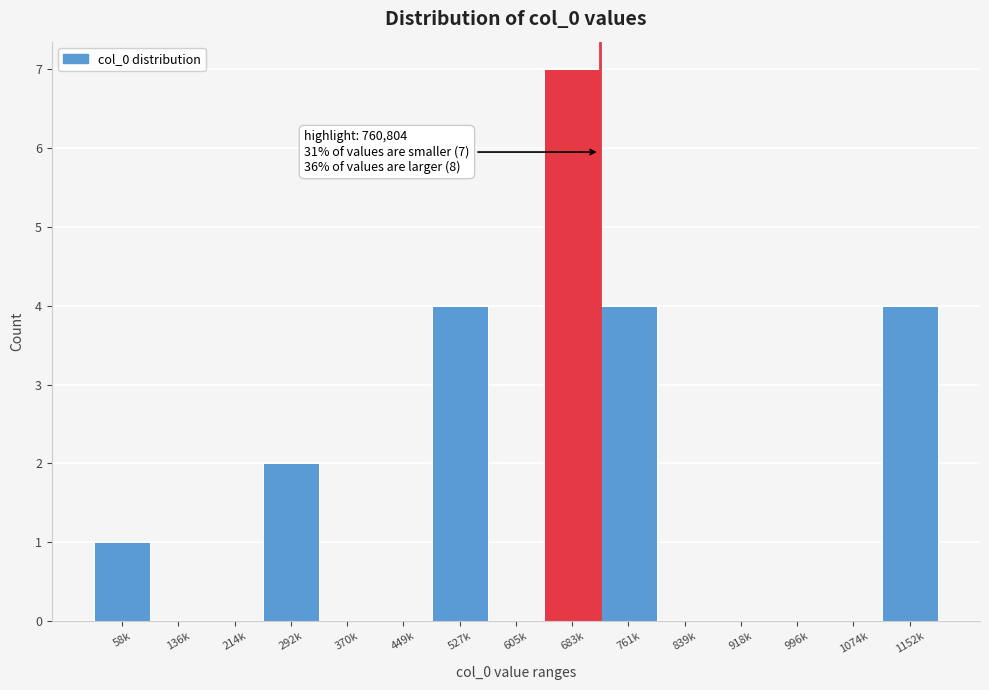

Reading left to right, extract all data points from this chart.

58k=1	136k=0	214k=0	292k=2	370k=0	449k=0	527k=4	605k=0	683k=7	761k=4	839k=0	918k=0	996k=0	1074k=0	1152k=4